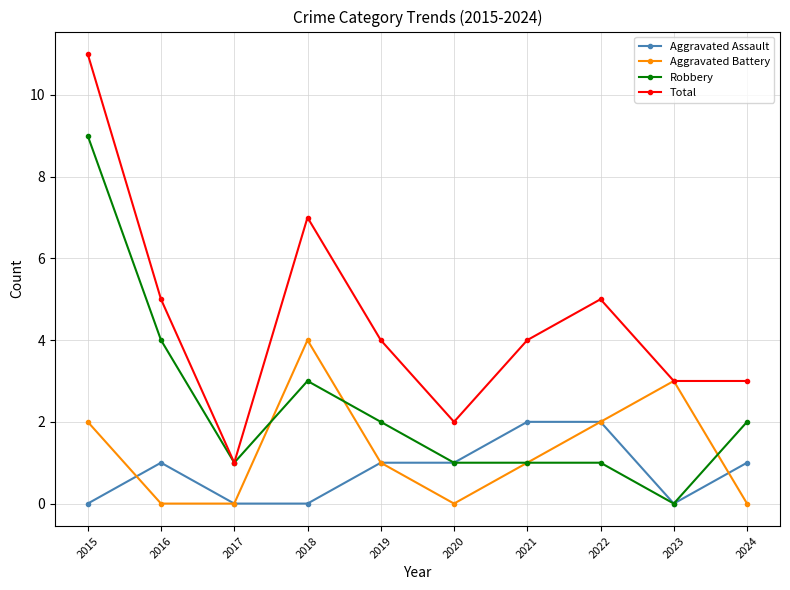

True or false: Total and Aggravated Assault cross at least once.

False